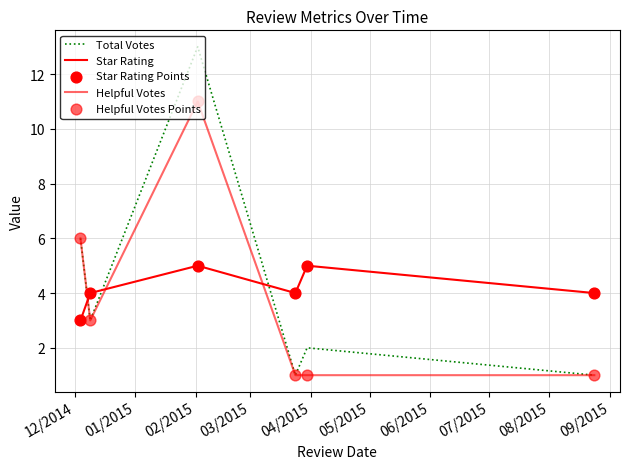

How many lines are shown in the chart?

3